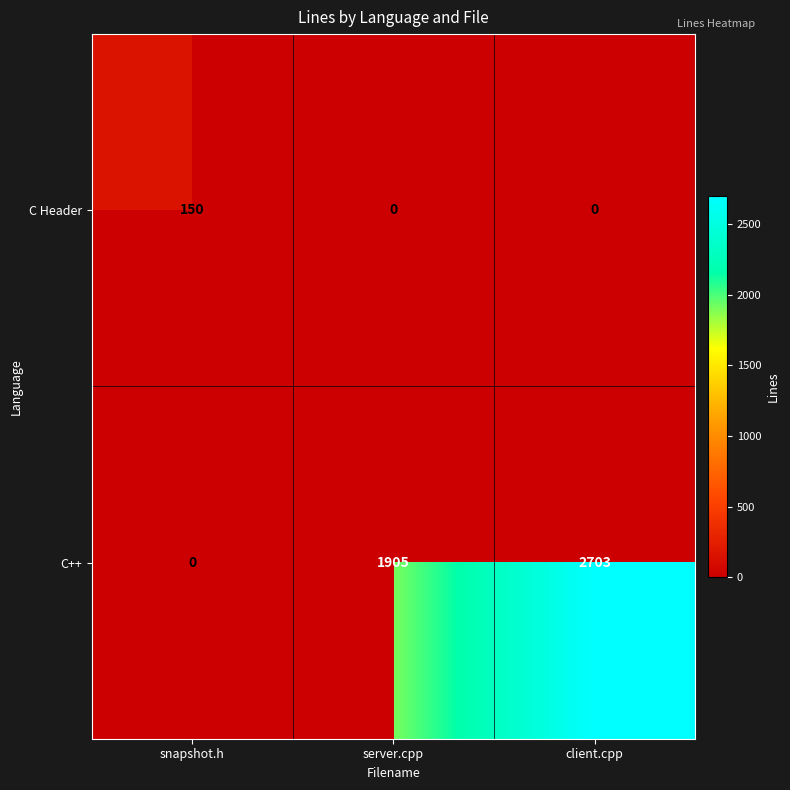

Which series has the largest range (max minus min)?

C++